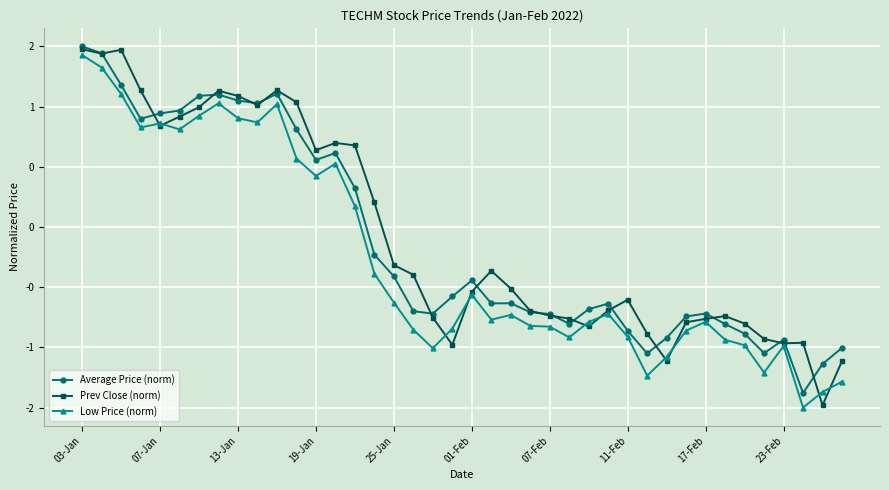

Which series has the largest range (max minus min)?

Prev Close (norm)